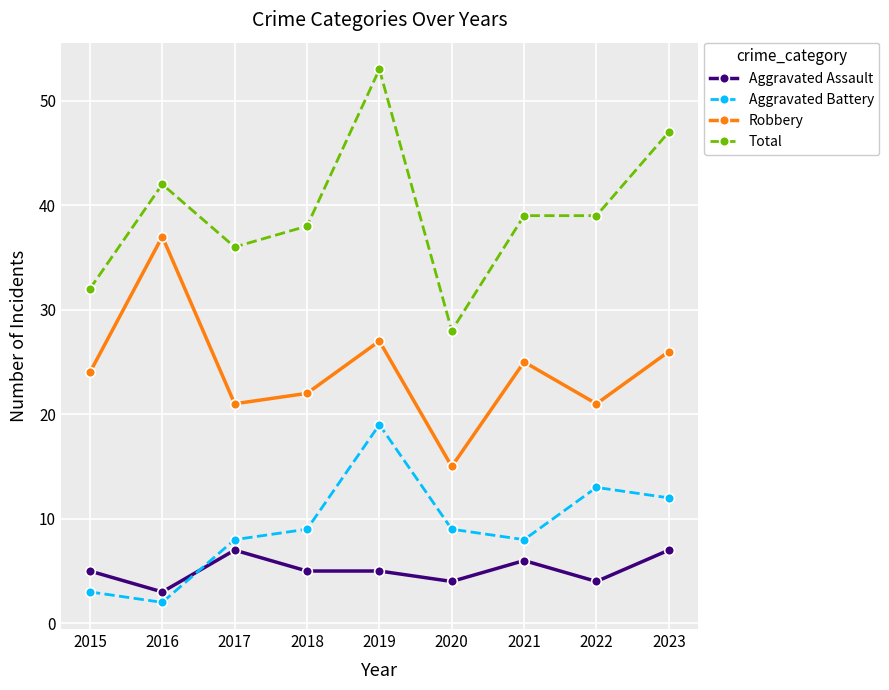

Is it true that Total equals 9 at 2015?

False